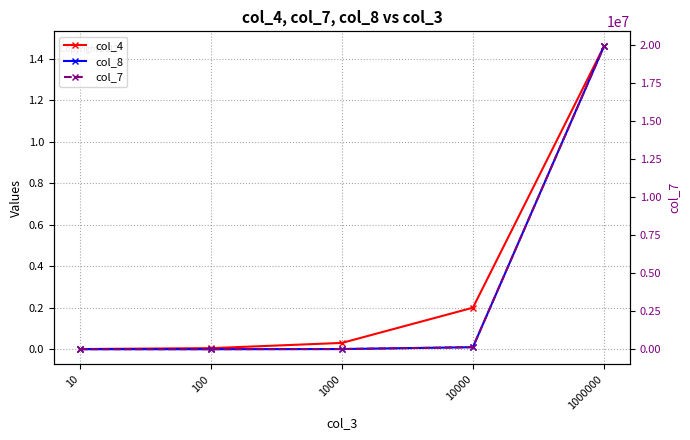

List the labels in order of col_8 value, smallest first.

10, 100, 1000, 10000, 1000000